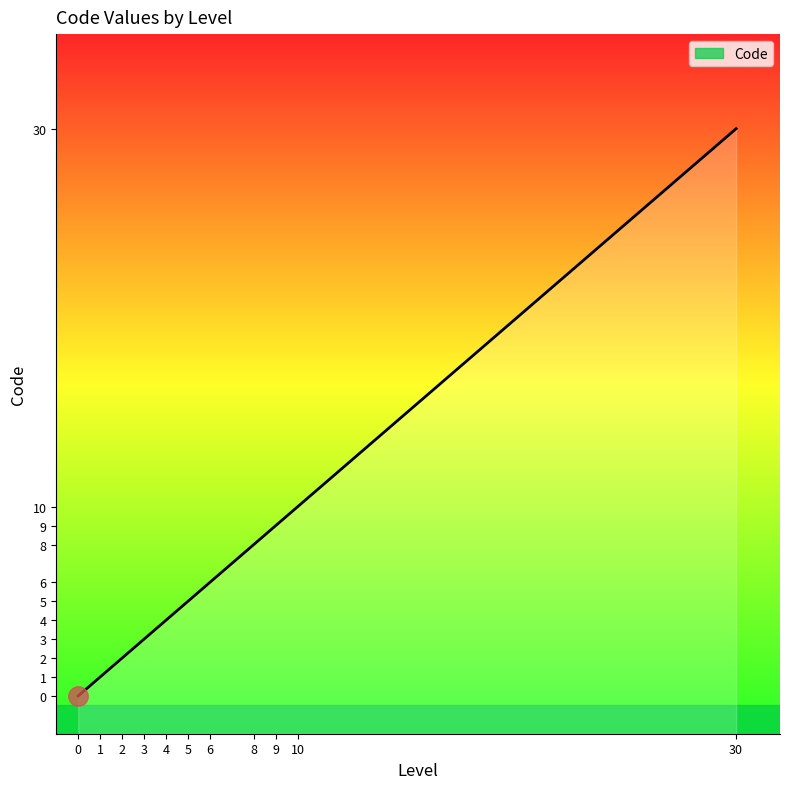

Where is the data nearest to the value 15?

10